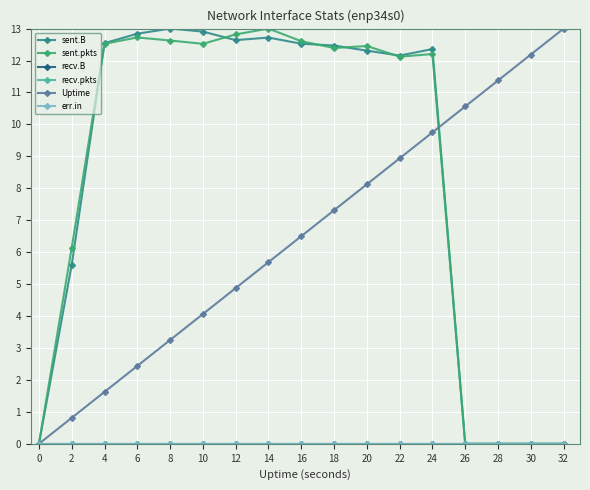

How many lines are shown in the chart?

6